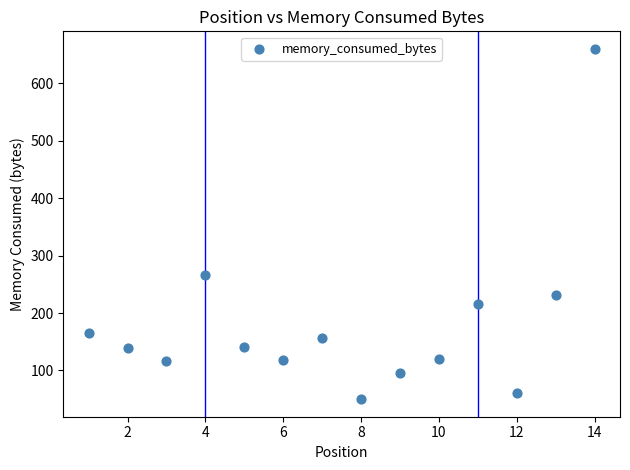

What Y value in the scatter plot is closest to 355?

267